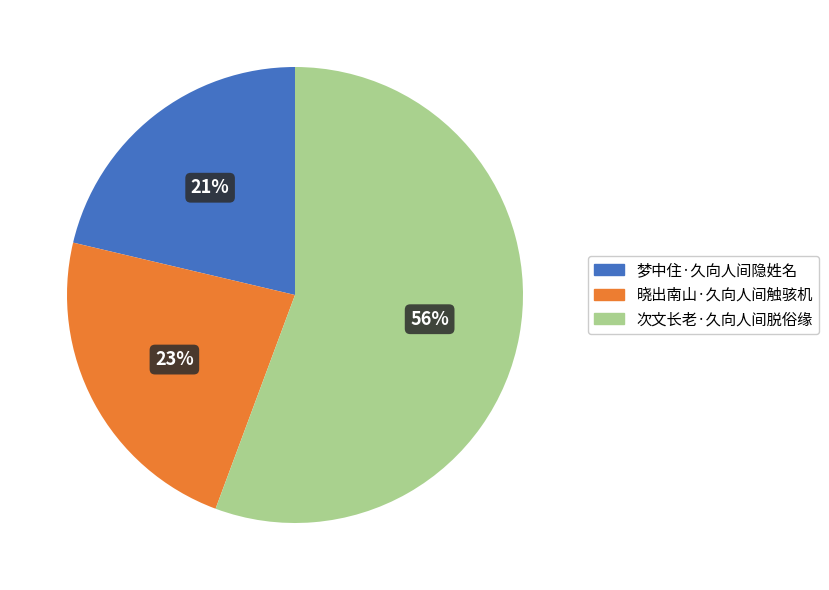

What is the smallest slice in the pie chart?

梦中住·久向人间隐姓名